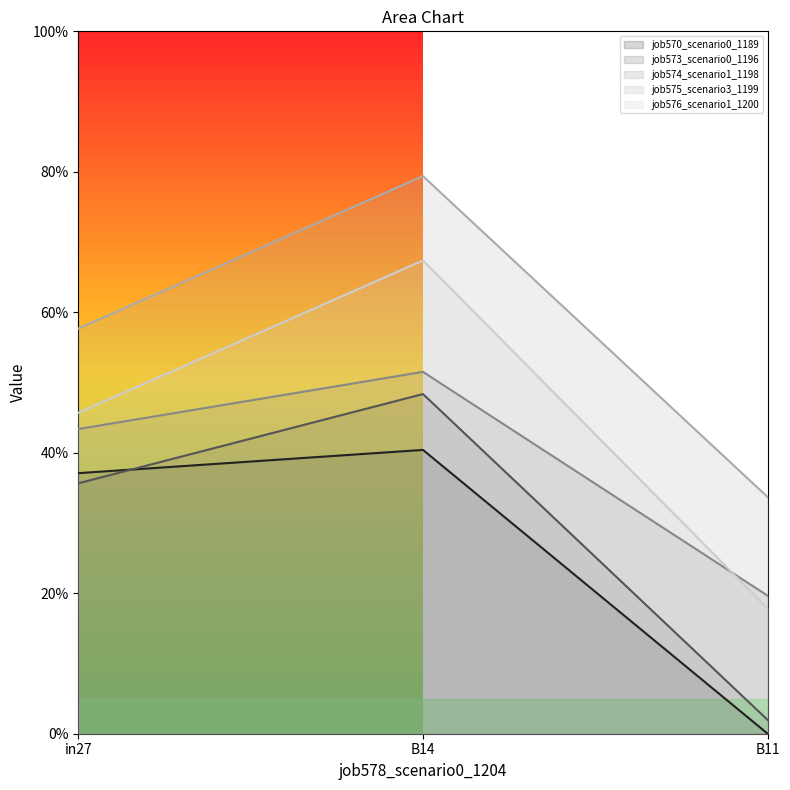

Does the chart have visible grid lines?

No